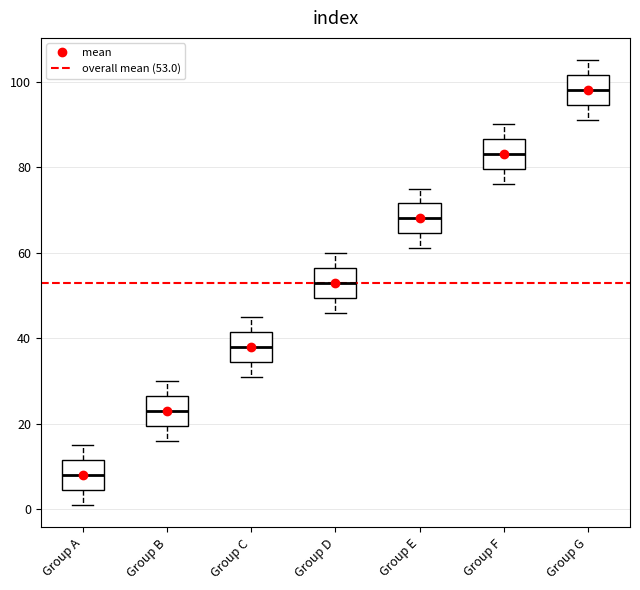

Where does the median line of the box for Group B sit on the y-axis? The values are not printed on the chart, so give them approximately, as read against the axis.

24